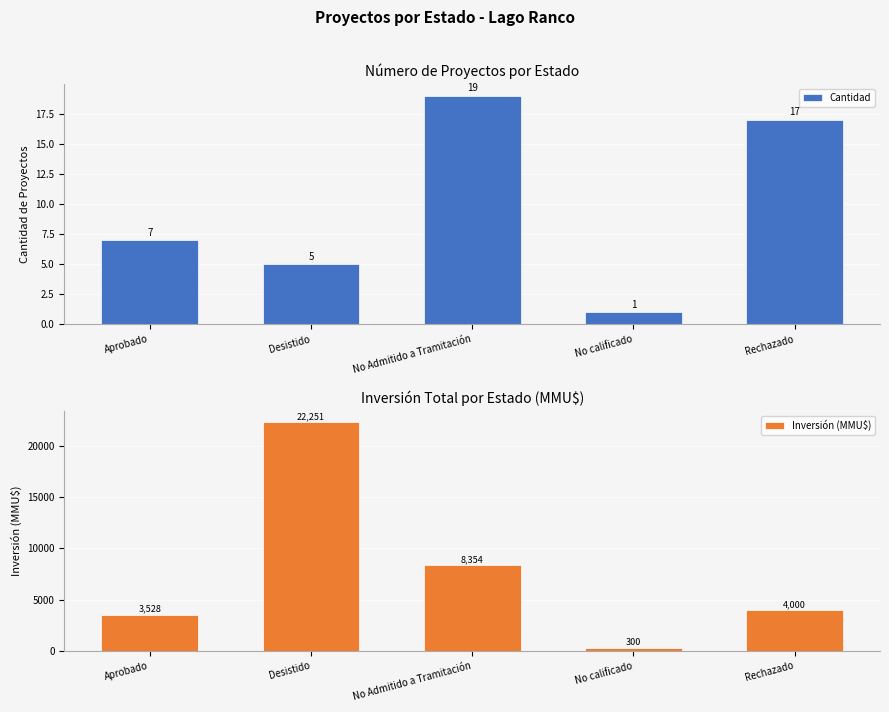

Where is Inversión (MMU$) nearest to the value 11275?

No Admitido a Tramitación